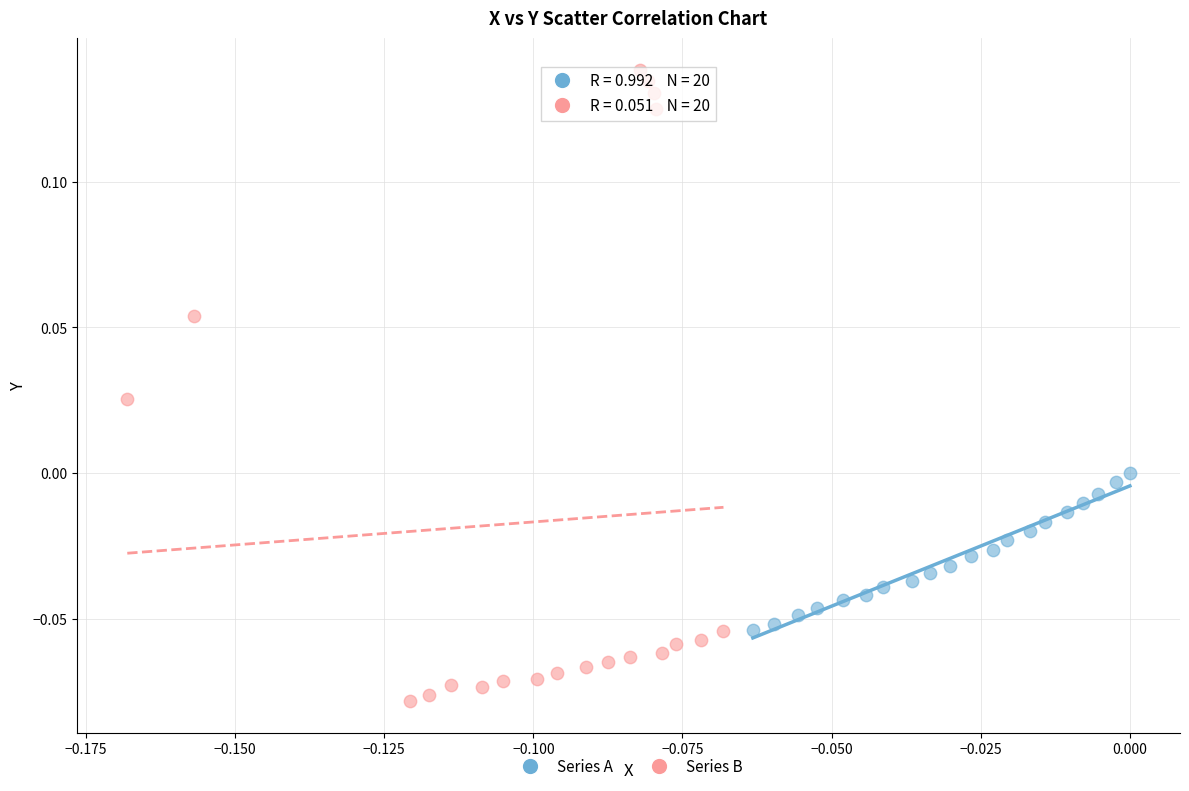

Which series reaches the minimum Y coordinate?

Series B